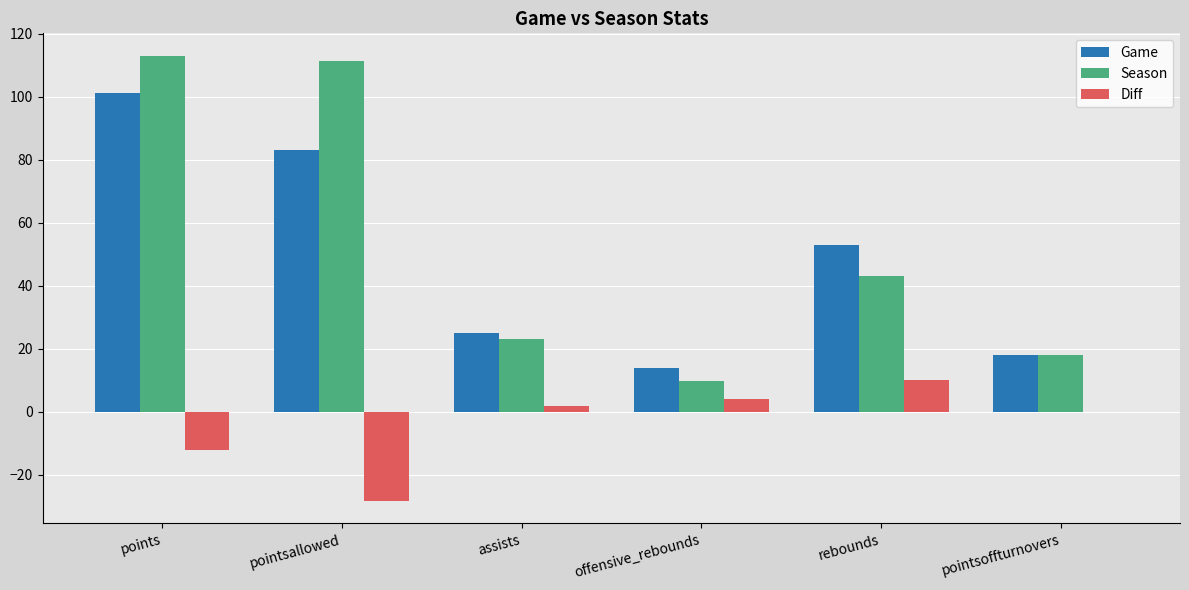

What is the highest value of the Diff series?

10.0